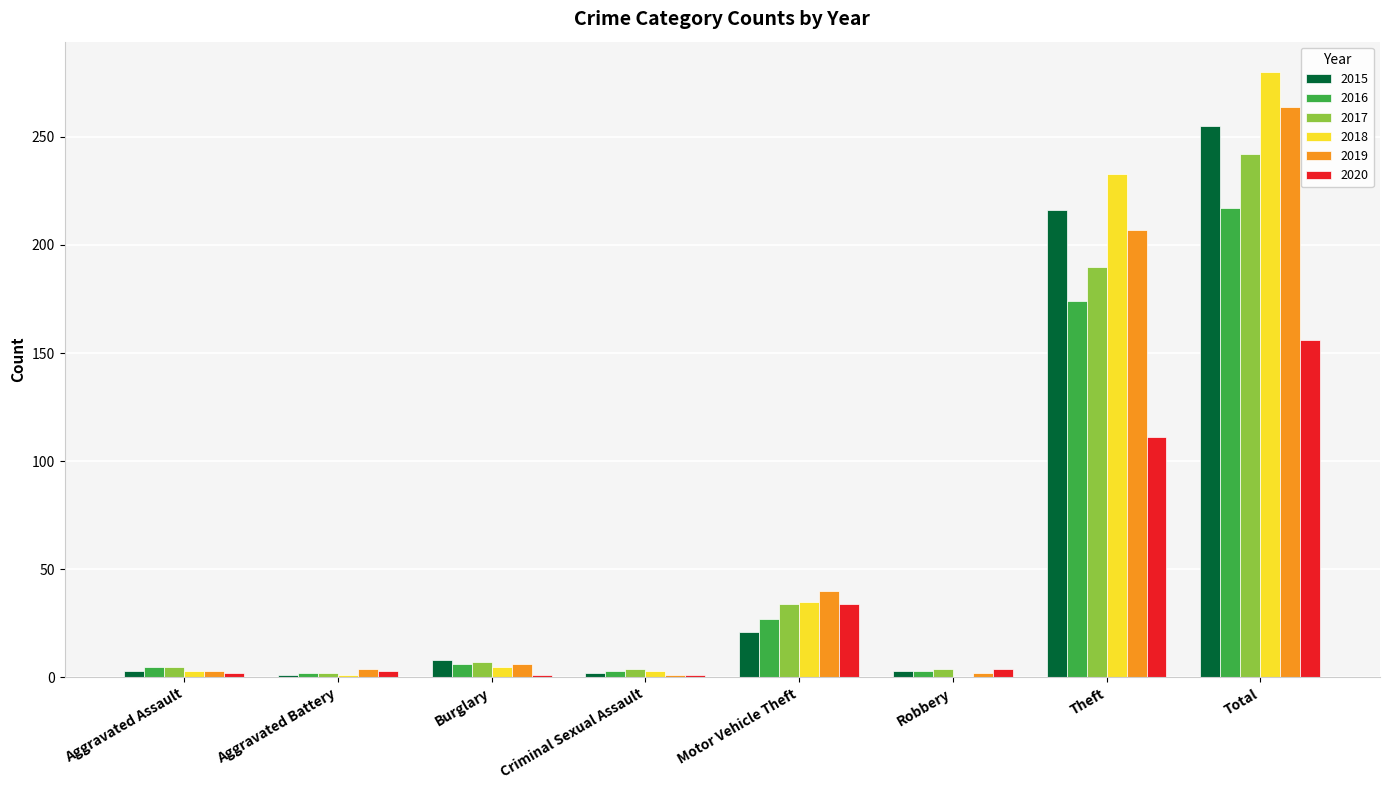

Which series changed the most between Aggravated Battery and Total?

2018